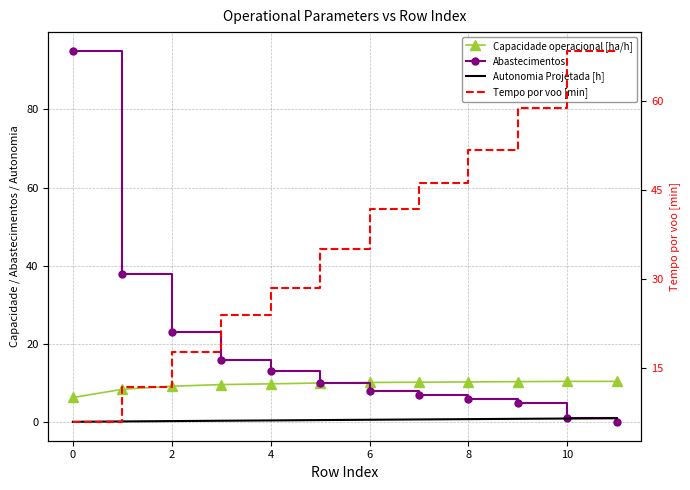

What are all the series names shown in the legend?

Capacidade operacional [ha/h], Abastecimentos, Autonomia Projetada [h], Tempo por voo [min]